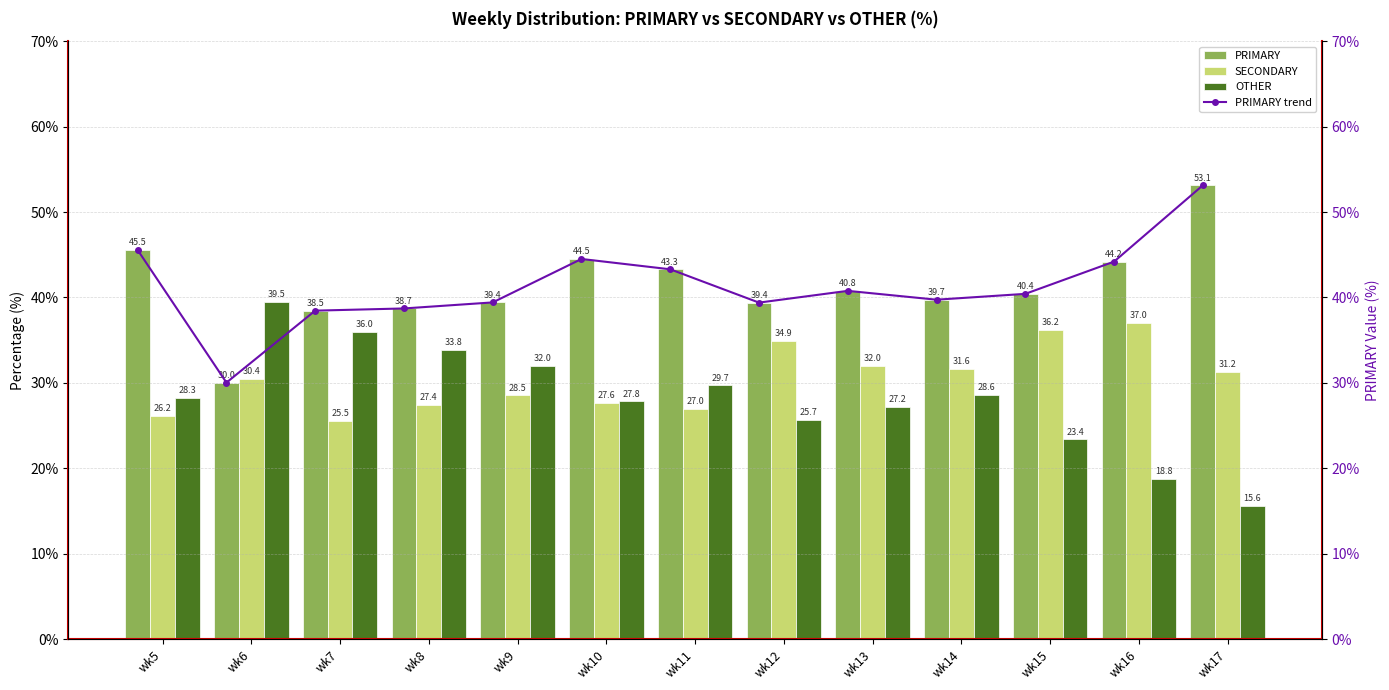

What are all the series names shown in the legend?

PRIMARY, SECONDARY, OTHER, PRIMARY trend